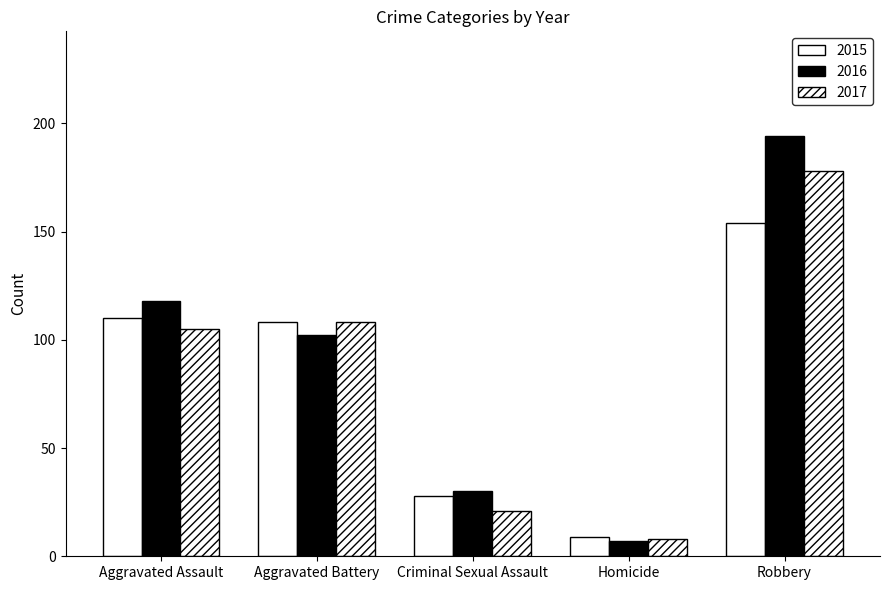

Which series changed the most between Aggravated Battery and Robbery?

2016